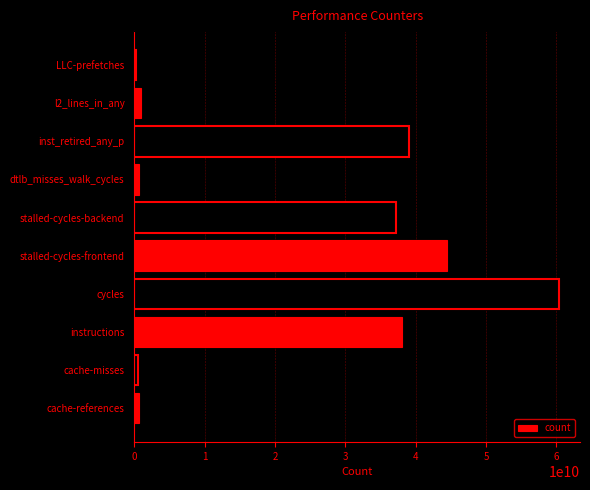

How many bars are there in total?

10